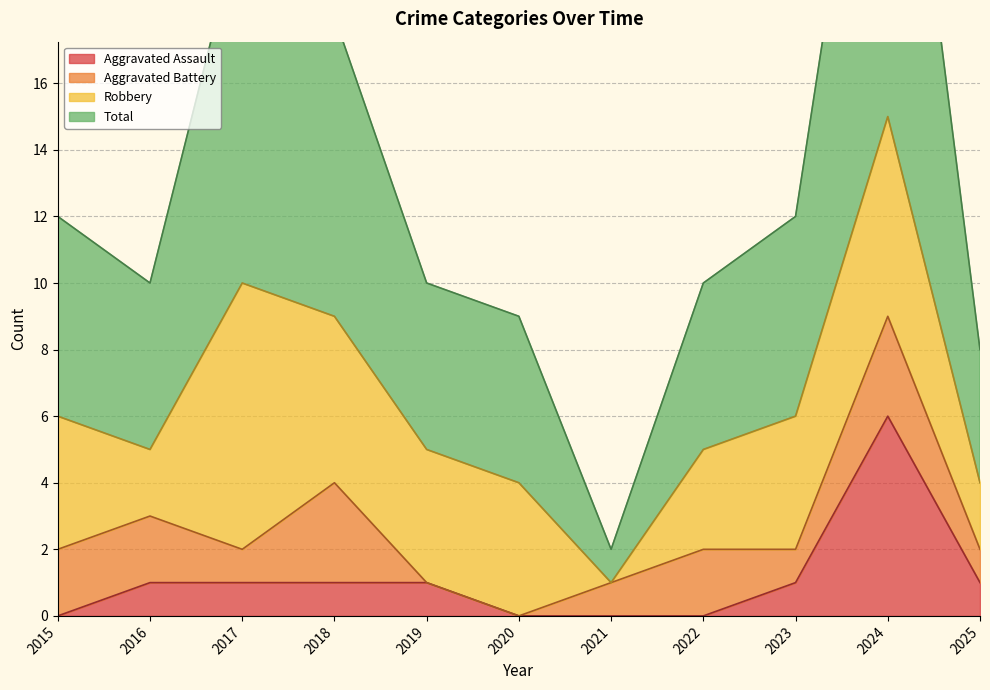

What is the value of the Aggravated Assault point at the 9th from the left?

1